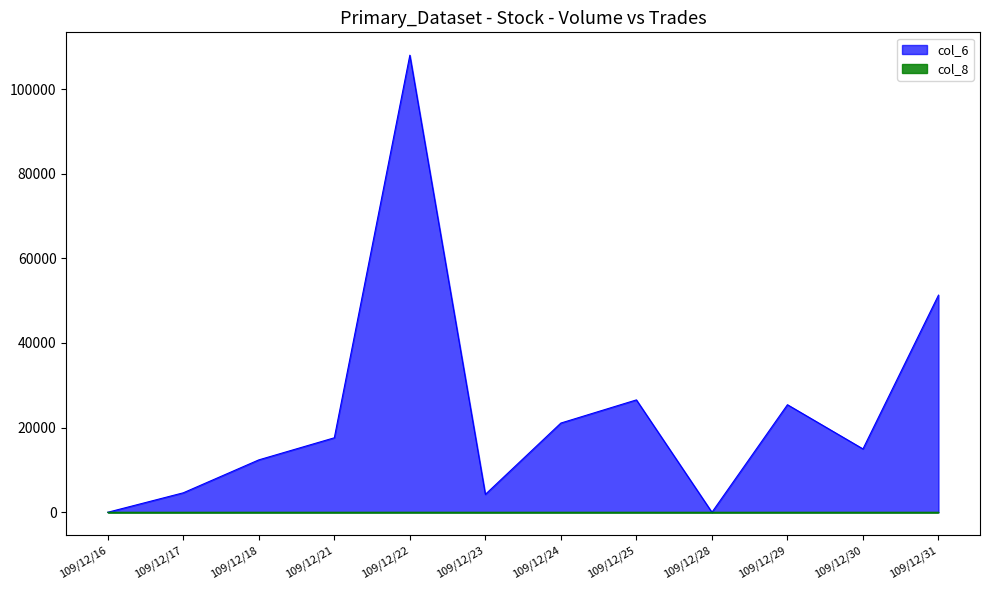

True or false: col_8 and col_6 cross at least once.

False